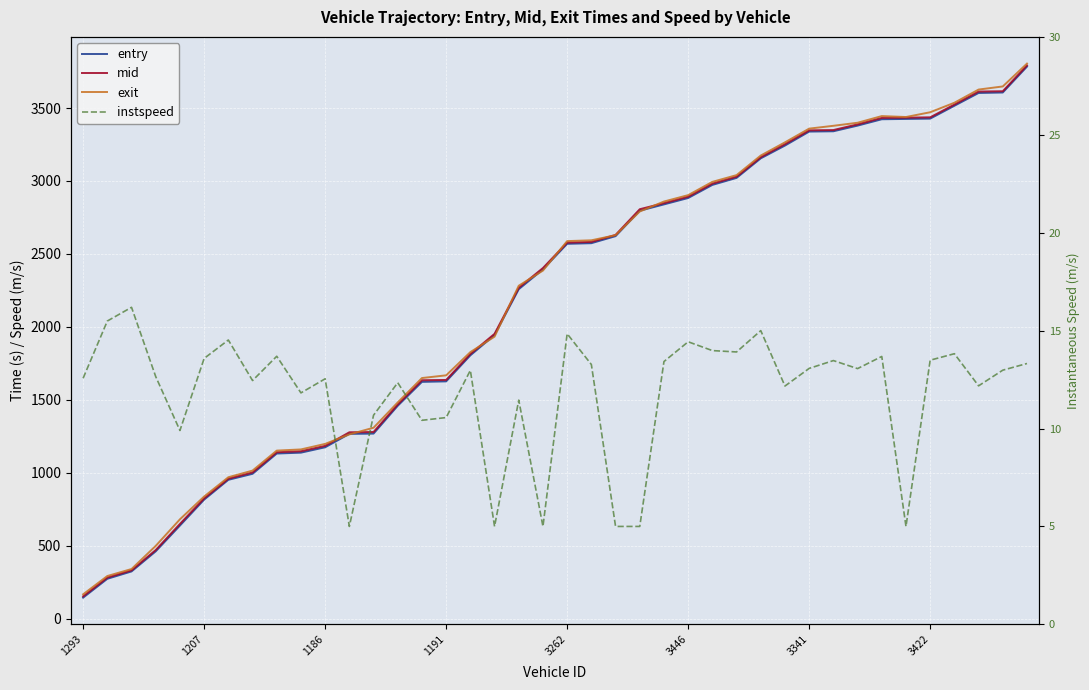

How many lines are shown in the chart?

4